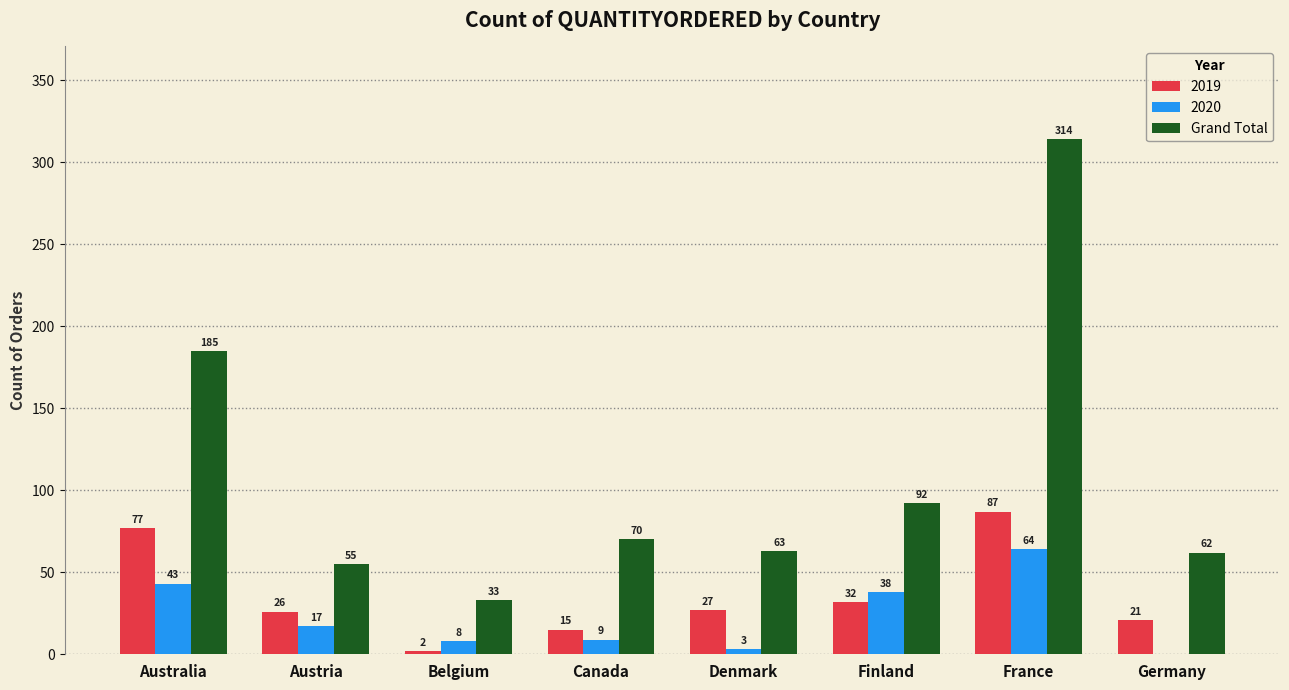

Count the number of categories in the chart.

8